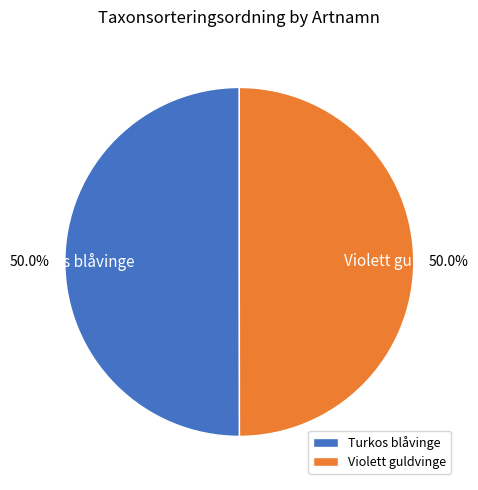

What portion of the pie excludes Violett guldvinge?

50.0%